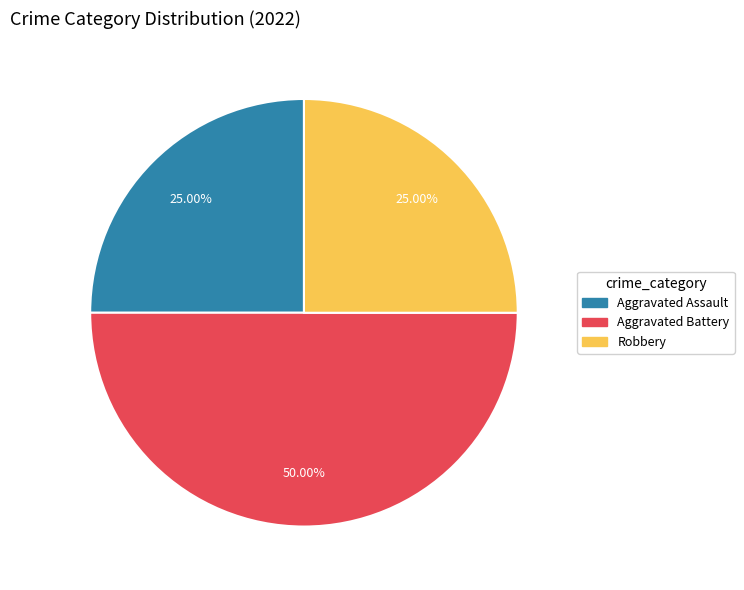

How many segments does this pie chart have?

3